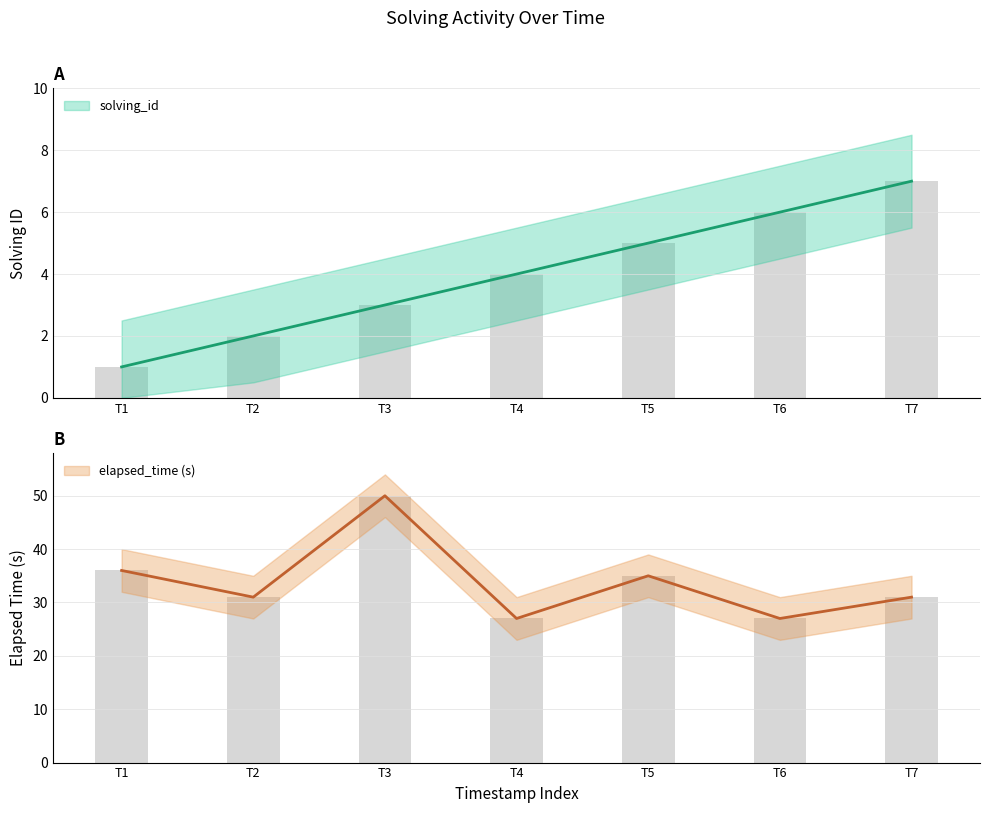

Rank the categories by elapsed_time value from highest to lowest.

T3, T1, T5, T2, T7, T4, T6